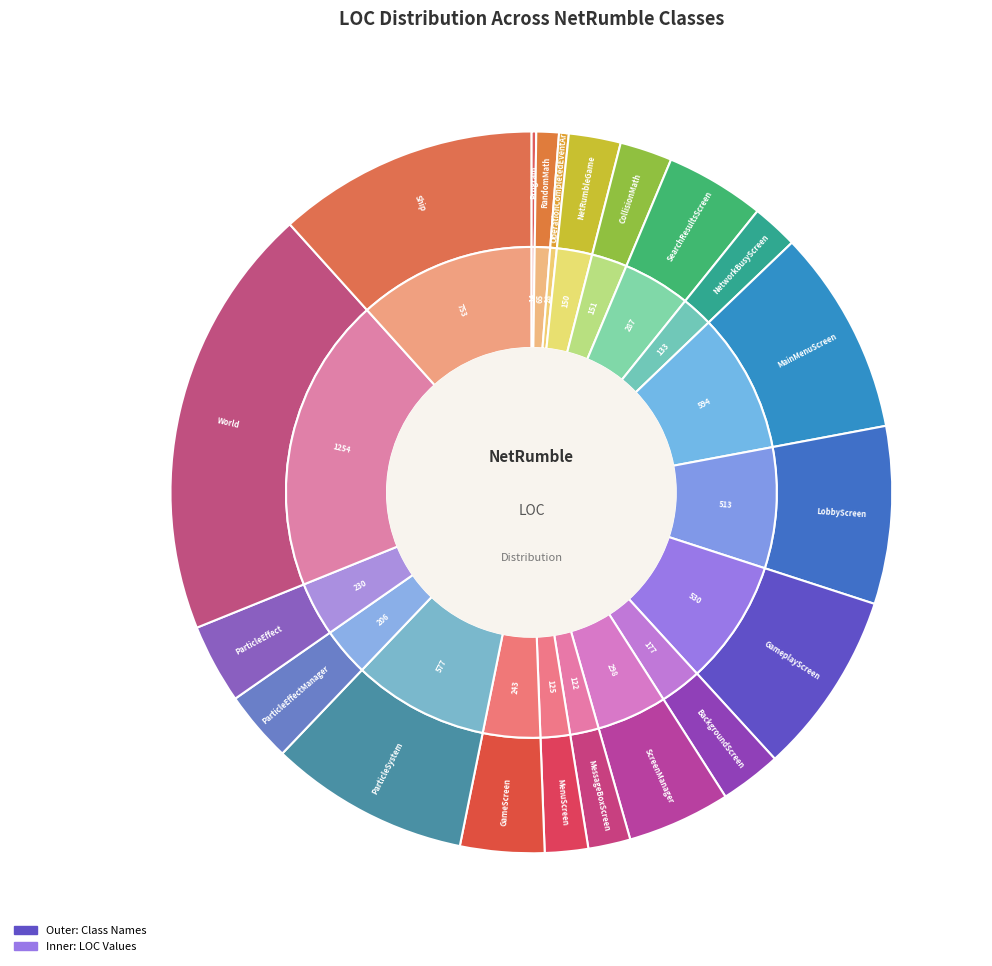

Does LobbyScreen represent more than half of the total?

No